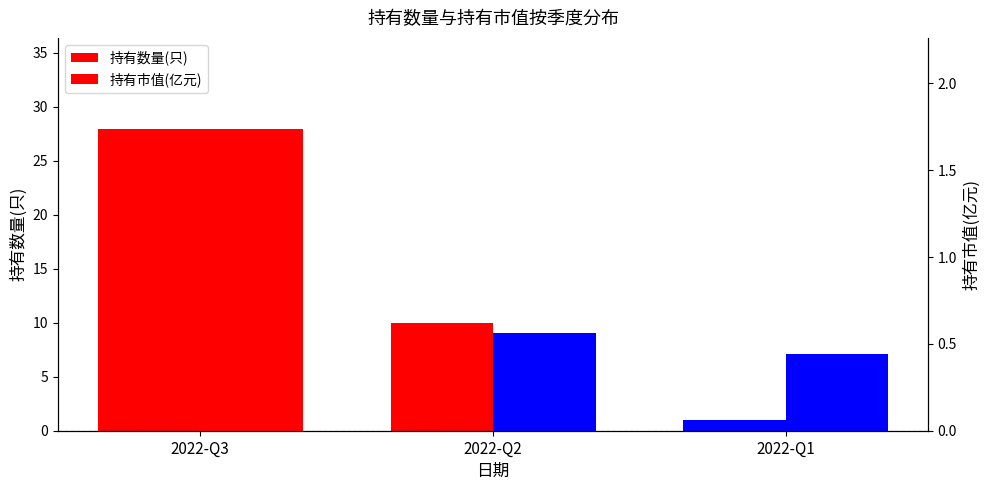

Is the value of 持有数量(只) at 2022-Q2 greater than the value of 持有市值(亿元) at 2022-Q1?

Yes